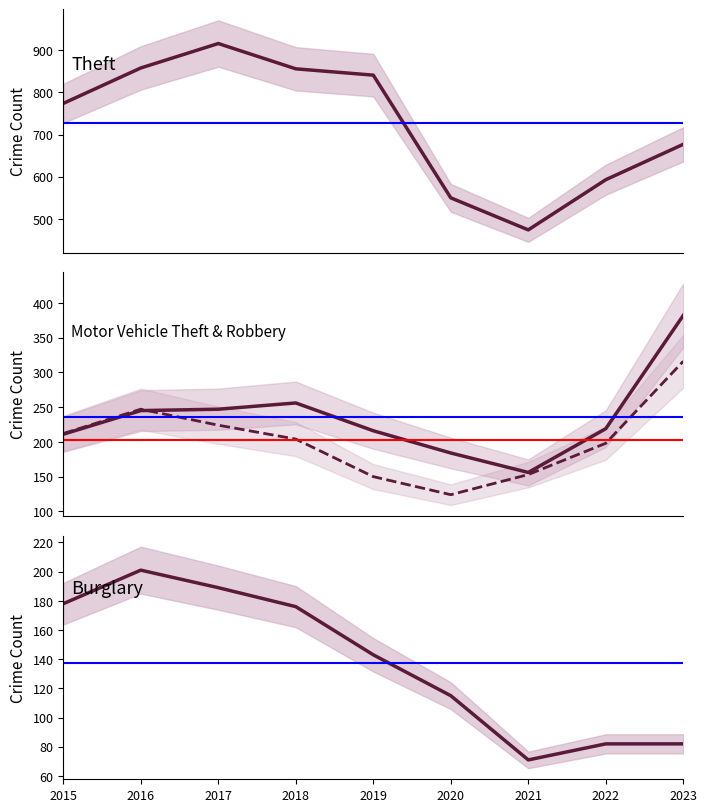

Which category has the highest value in the Theft series?

2017